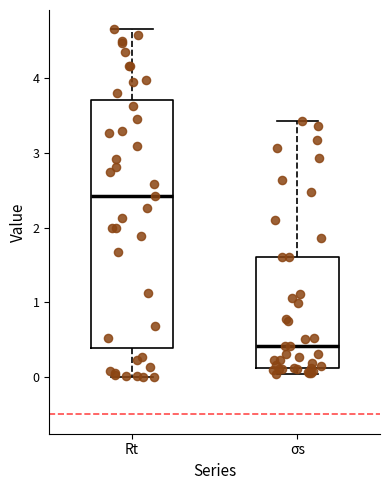

Where does the median line of the box for σs sit on the y-axis? The values are not printed on the chart, so give them approximately, as read against the axis.

0.4